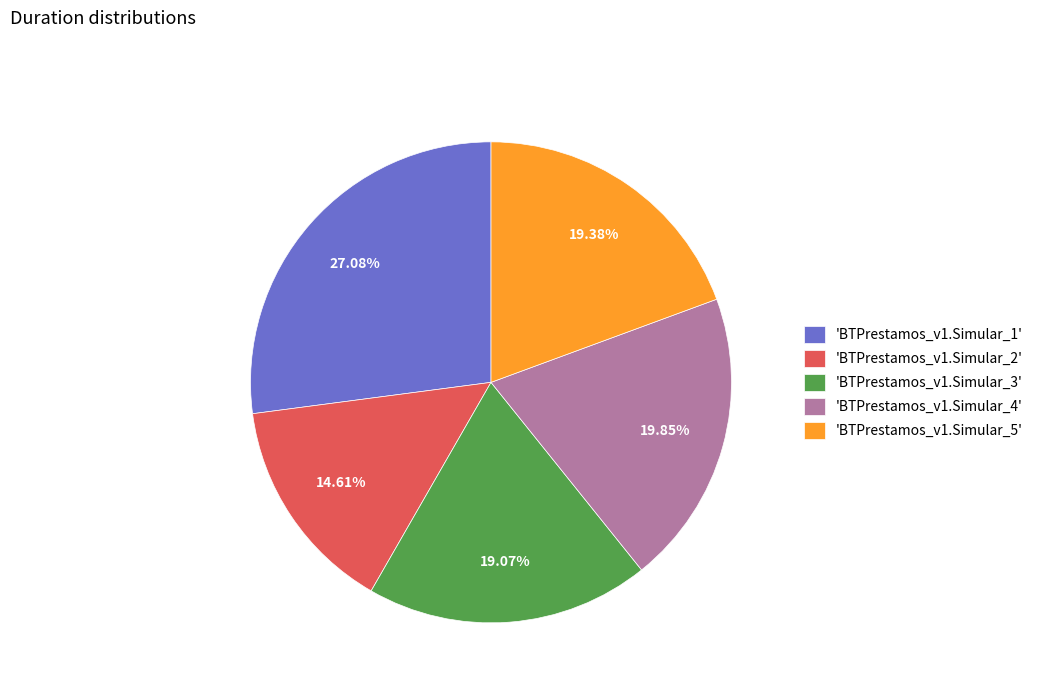

Is there any slice that represents more than half of the pie?

No